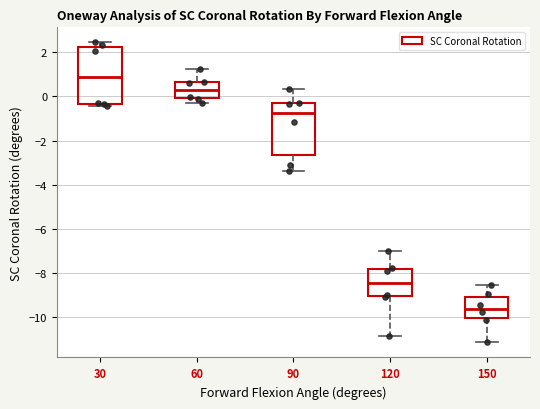

Which box's median line is the highest?

30